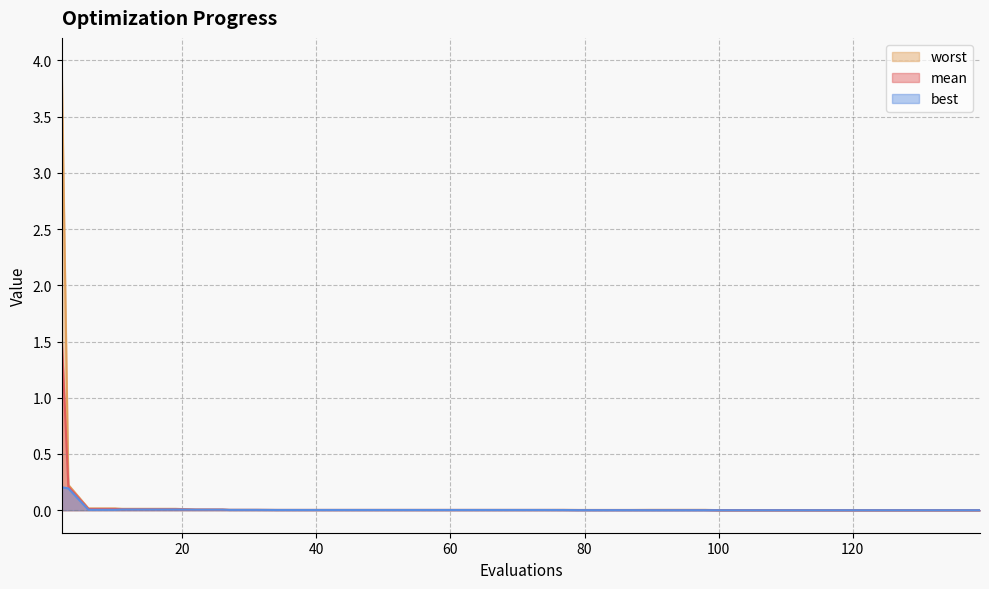

Reading right to left, what are all the values shown in this chart?

mean: 0.0	0.0	0.0	0.0	0.0	0.0	0.0	0.0	0.0	0.0	0.0	0.0	0.0	0.0	0.0	0.0	0.0	0.0	0.0	0.0	0.0	0.0	0.0	0.0	0.0	0.0	0.0	0.0	0.0	0.0	0.0	0.0	0.0	0.0	0.0	0.0	0.0	0.0	0.2	1.5
best: 0.0	0.0	0.0	0.0	0.0	0.0	0.0	0.0	0.0	0.0	0.0	0.0	0.0	0.0	0.0	0.0	0.0	0.0	0.0	0.0	0.0	0.0	0.0	0.0	0.0	0.0	0.0	0.0	0.0	0.0	0.0	0.0	0.0	0.0	0.0	0.0	0.0	0.0	0.2	0.2
worst: 0.0	0.0	0.0	0.0	0.0	0.0	0.0	0.0	0.0	0.0	0.0	0.0	0.0	0.0	0.0	0.0	0.0	0.0	0.0	0.0	0.0	0.0	0.0	0.0	0.0	0.0	0.0	0.0	0.0	0.0	0.0	0.0	0.0	0.0	0.0	0.0	0.0	0.0	0.2	4.0